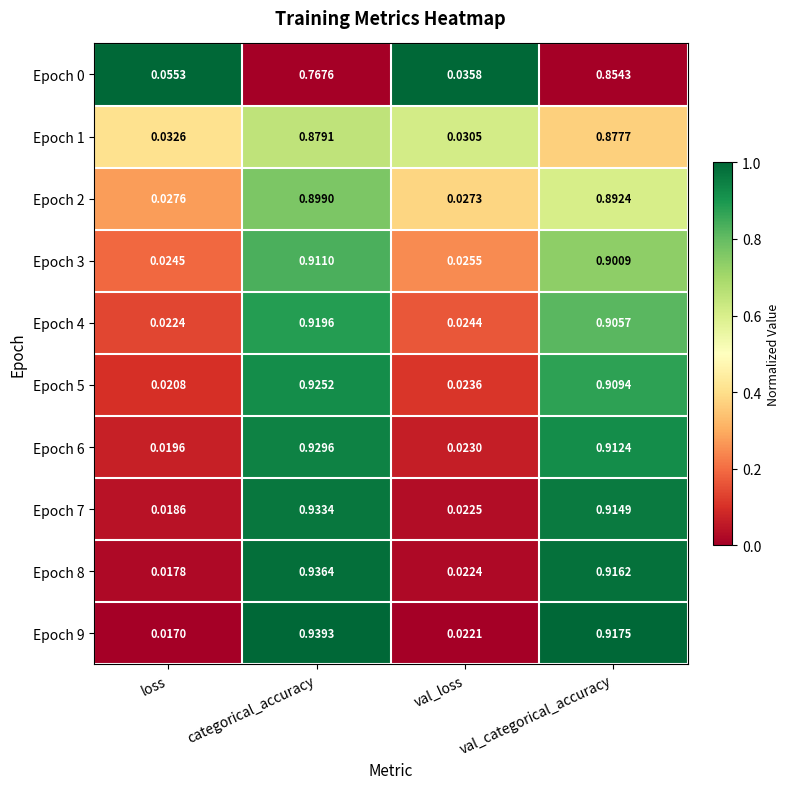

At which category does the chart reach its minimum across all series?

loss